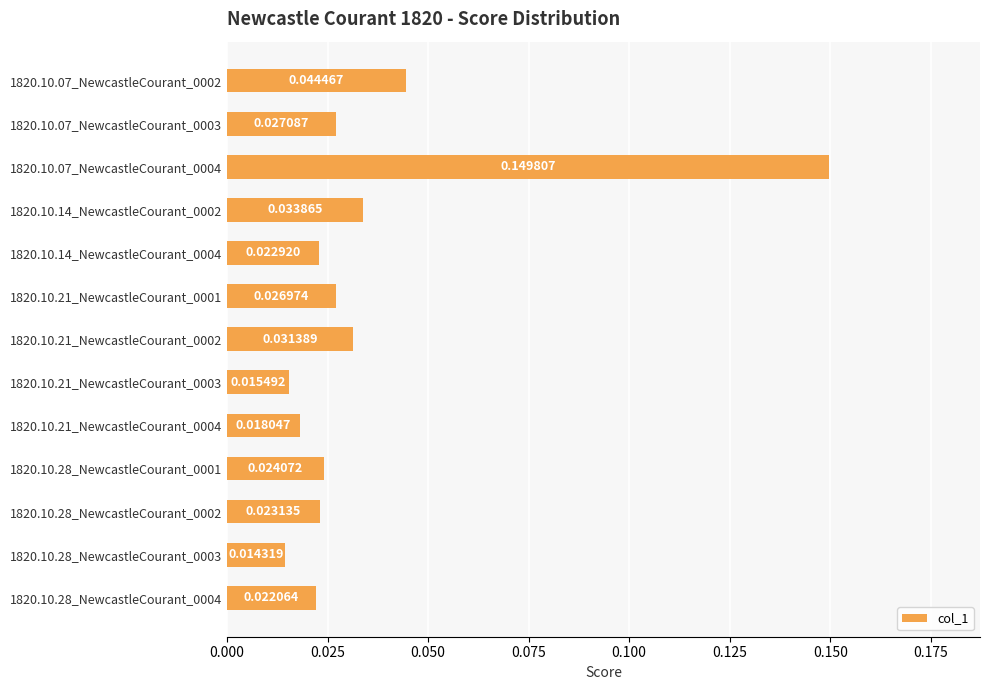

Where is the data nearest to the value 0?

1820.10.28_NewcastleCourant_0003